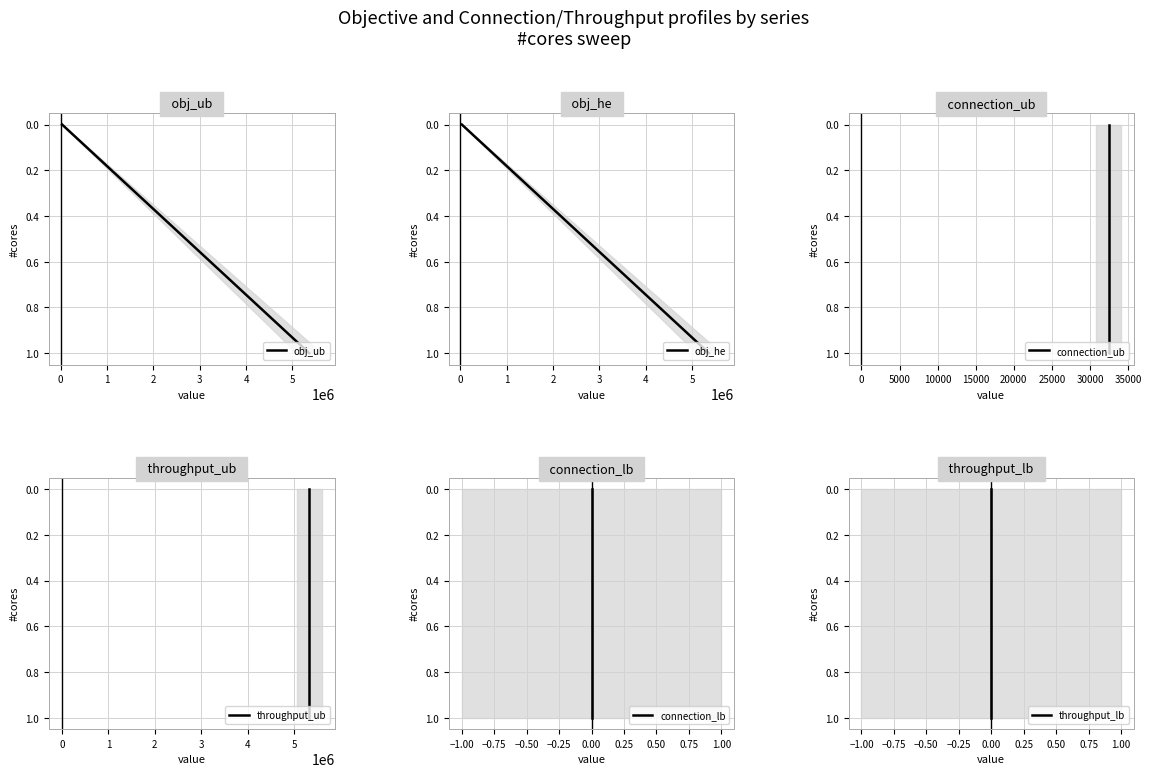

Between 1 and 3, which series saw the biggest shift?

obj_ub